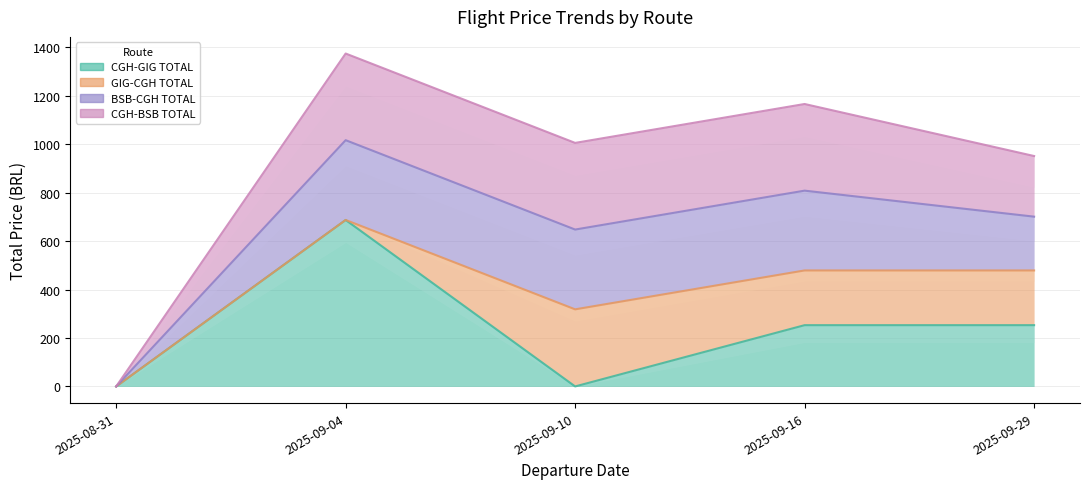

What is the total value across all series at 2025-09-16?

1166.0